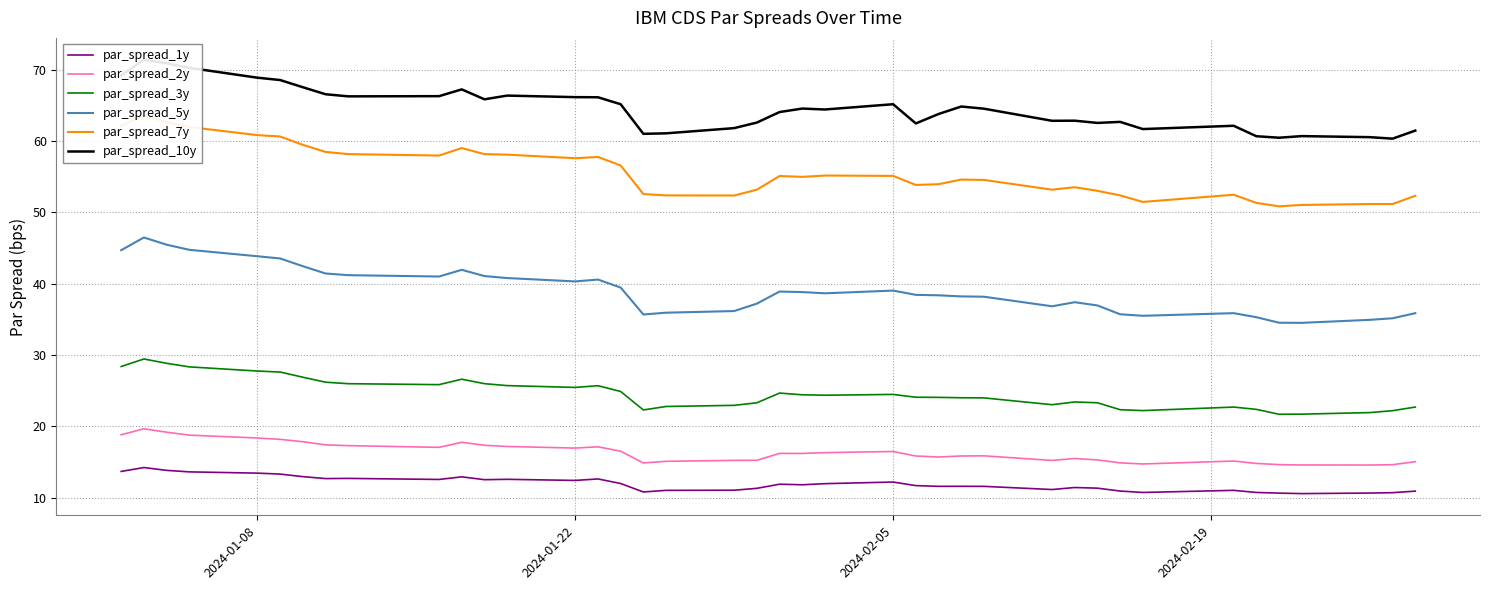

What is the lowest value of the par_spread_1y series?

10.6